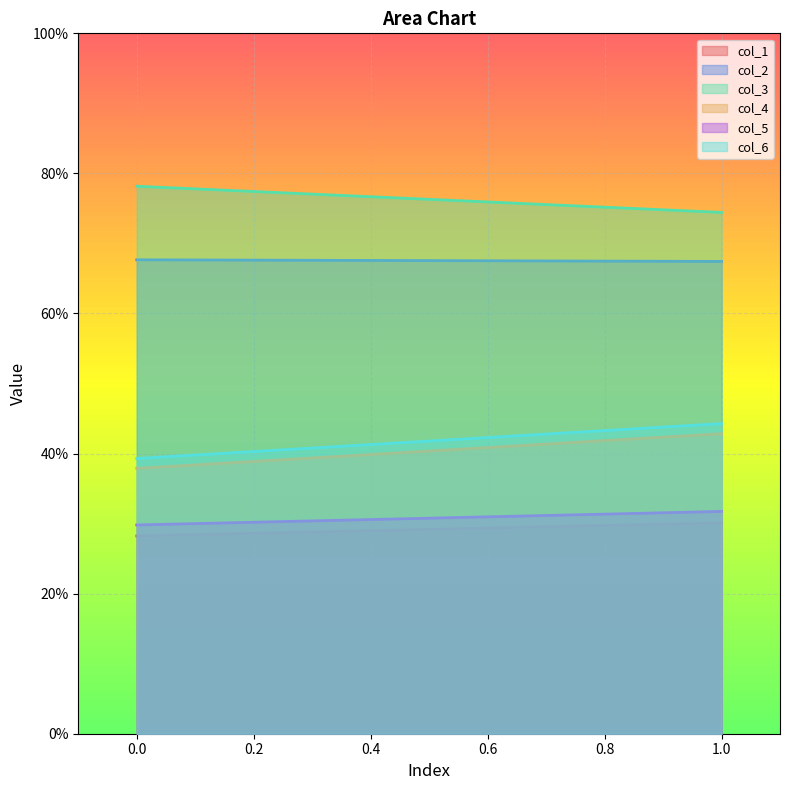

Which series has the largest total across all categories?

col_3